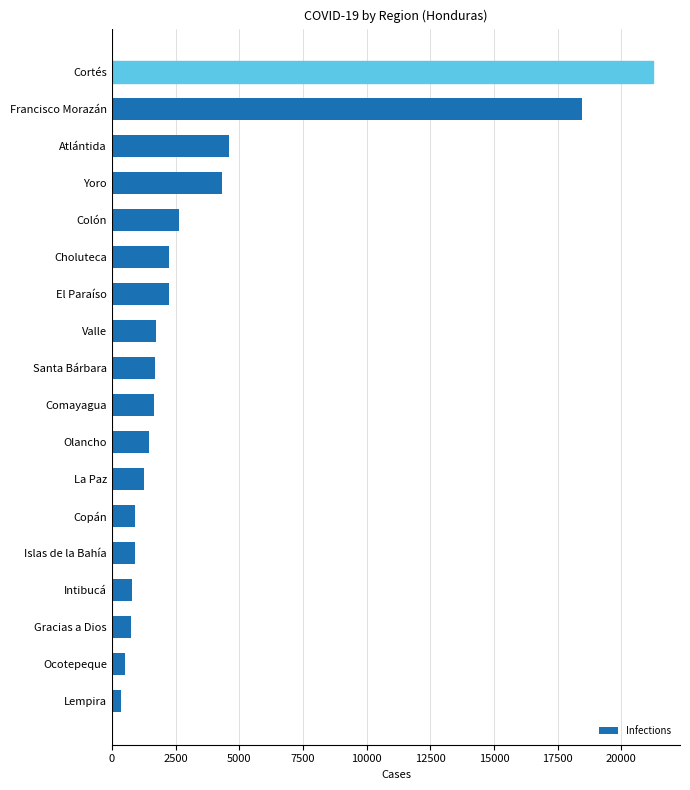

Between Francisco Morazán and Lempira, which is larger?

Francisco Morazán